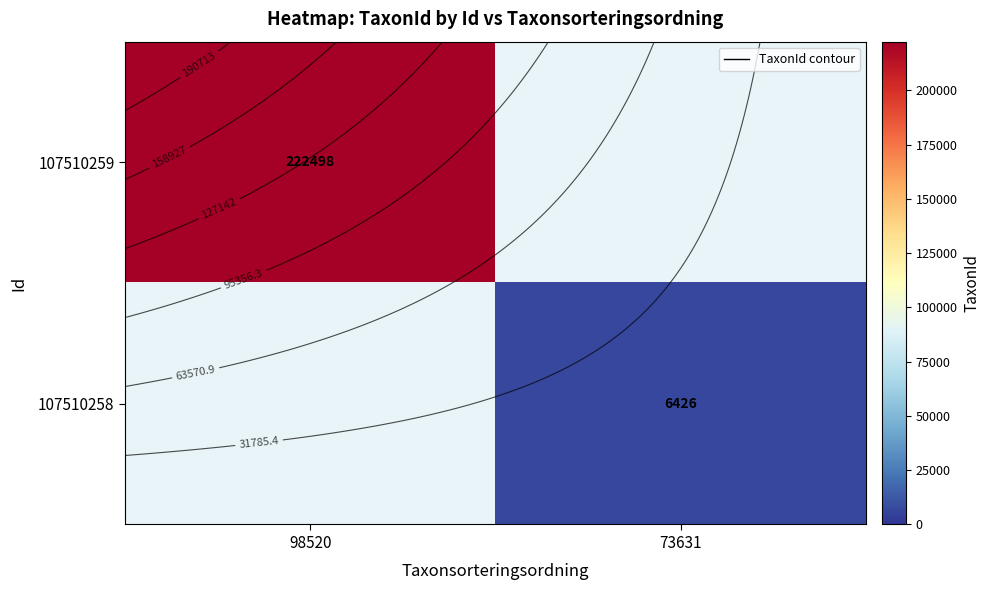

Rank the series by their maximum value, from highest to lowest.

107510259, 107510258